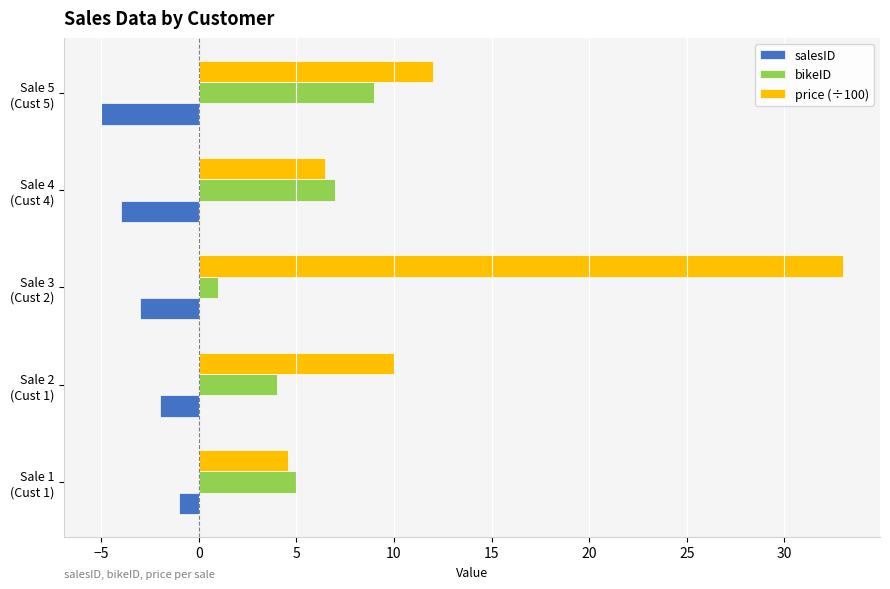

At how many categories does at least one series exceed 2?

5